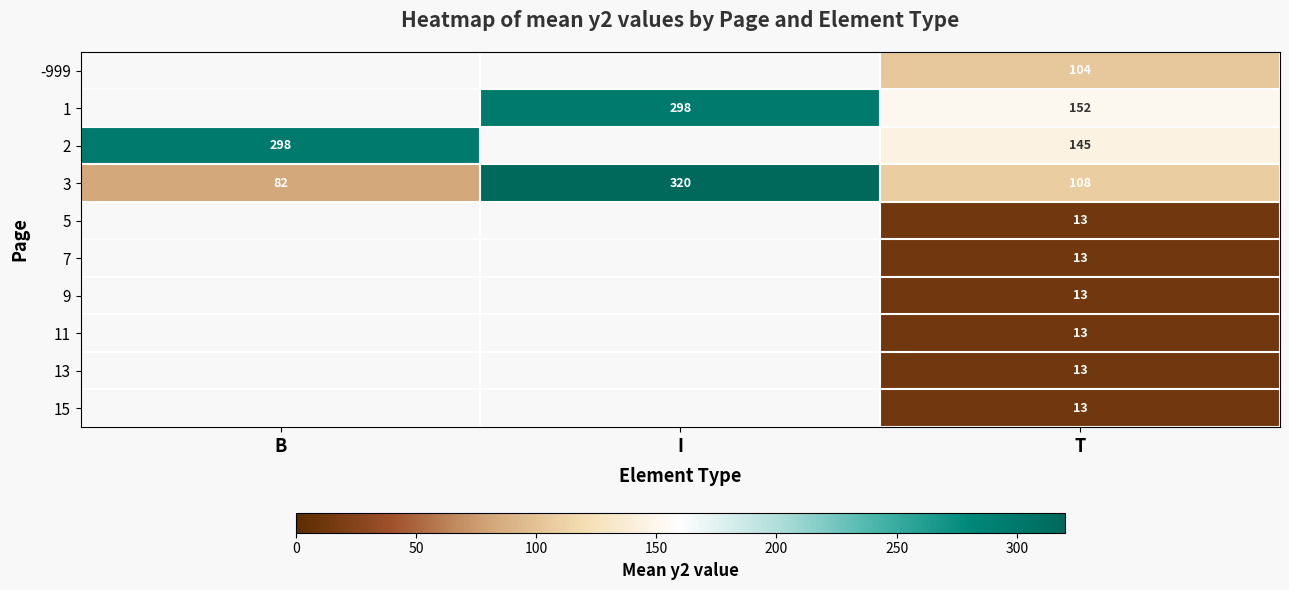

What is the difference between the maximum and minimum values in the 3 series?

238.0